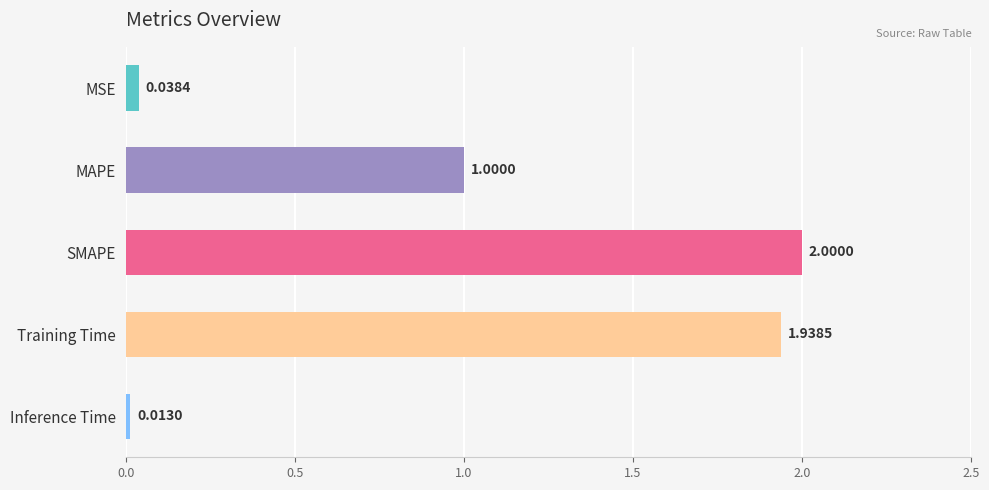

What is the label of the 4th bar from the bottom?

MAPE